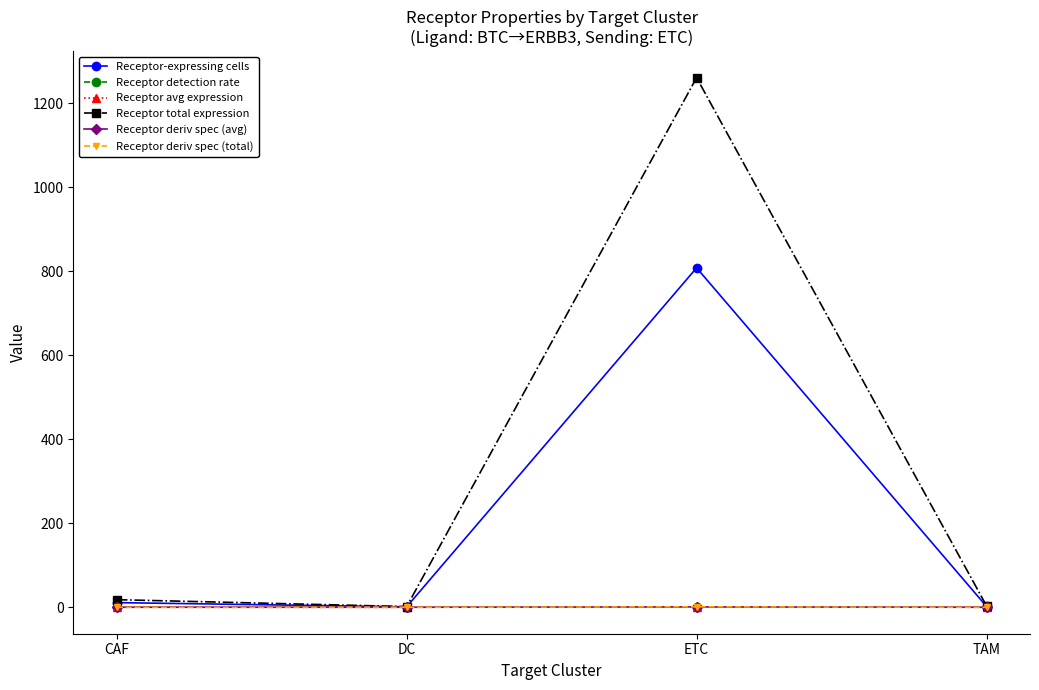

How many distinct data groups are displayed?

6